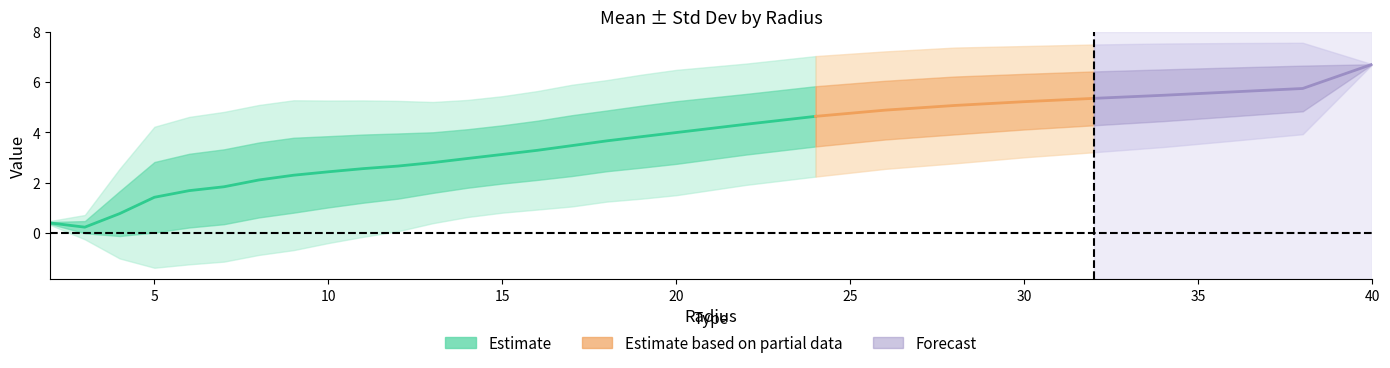

Reading left to right, what are all the values shown in this chart?

mean: 0.4	0.2	0.8	1.4	1.7	1.8	2.1	2.3	2.4	2.6	2.7	2.8	3.0	3.1	3.3	3.5	3.7	3.8	4.0	4.3	4.6	4.9	5.1	5.2	5.4	5.5	5.6	5.7	6.7
std: 0.0	0.2	0.9	1.4	1.5	1.5	1.5	1.5	1.4	1.4	1.3	1.2	1.2	1.2	1.2	1.2	1.2	1.2	1.2	1.2	1.2	1.2	1.2	1.1	1.1	1.0	1.0	0.9	0.0
A1: 0.0	0.2	0.3	0.4	0.7	0.7	0.7	0.8	0.8	0.8	0.9	0.9	2.0	2.9	3.1	3.8	4.0	4.1	4.5	5.0	5.3	5.8	5.8	6.1	6.2	6.3	6.5	6.5	6.7
A2: 0.0	0.2	0.5	0.6	0.7	0.7	0.7	0.8	0.9	1.0	1.3	1.9	2.1	2.4	3.2	3.9	4.5	4.7	4.9	5.3	5.4	5.5	6.0	6.2	6.3	6.4	6.5	6.6	6.7
A3: 0.0	0.1	0.2	0.3	0.4	0.5	0.6	0.7	0.8	1.4	1.9	2.6	2.9	3.3	3.8	4.2	4.5	4.9	5.1	5.3	5.8	5.9	6.2	6.2	6.5	6.5	6.5	6.7	6.7
A4: 0.0	0.3	0.3	0.4	0.5	0.5	1.9	2.3	2.8	2.9	2.8	2.8	3.2	3.4	4.0	4.7	5.3	5.4	5.7	6.0	6.1	6.4	6.4	6.5	6.5	6.6	6.6	6.7	6.7